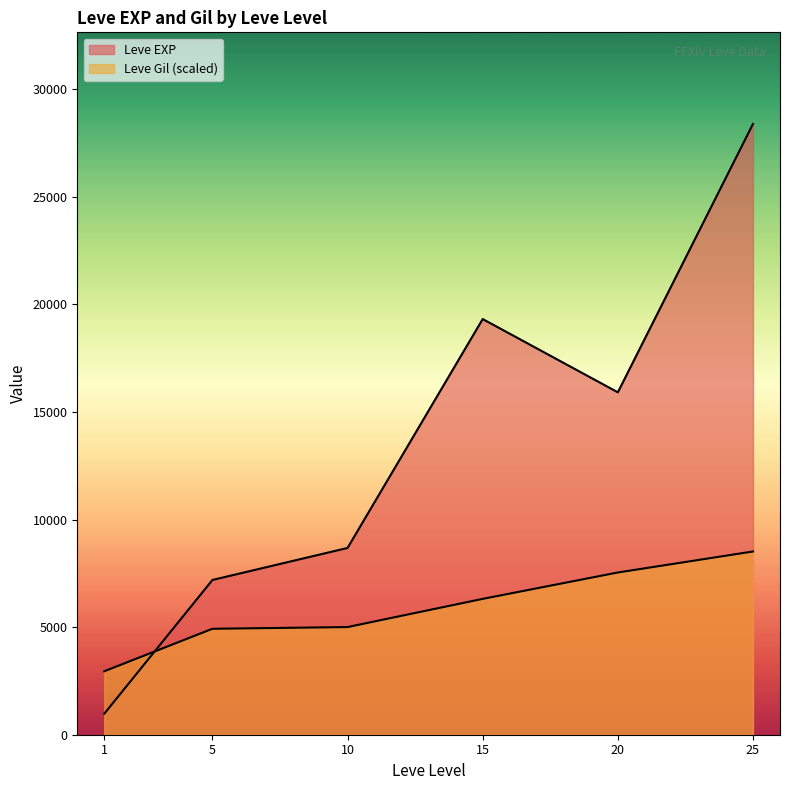

Which category has the highest value in the Leve Gil series?

25